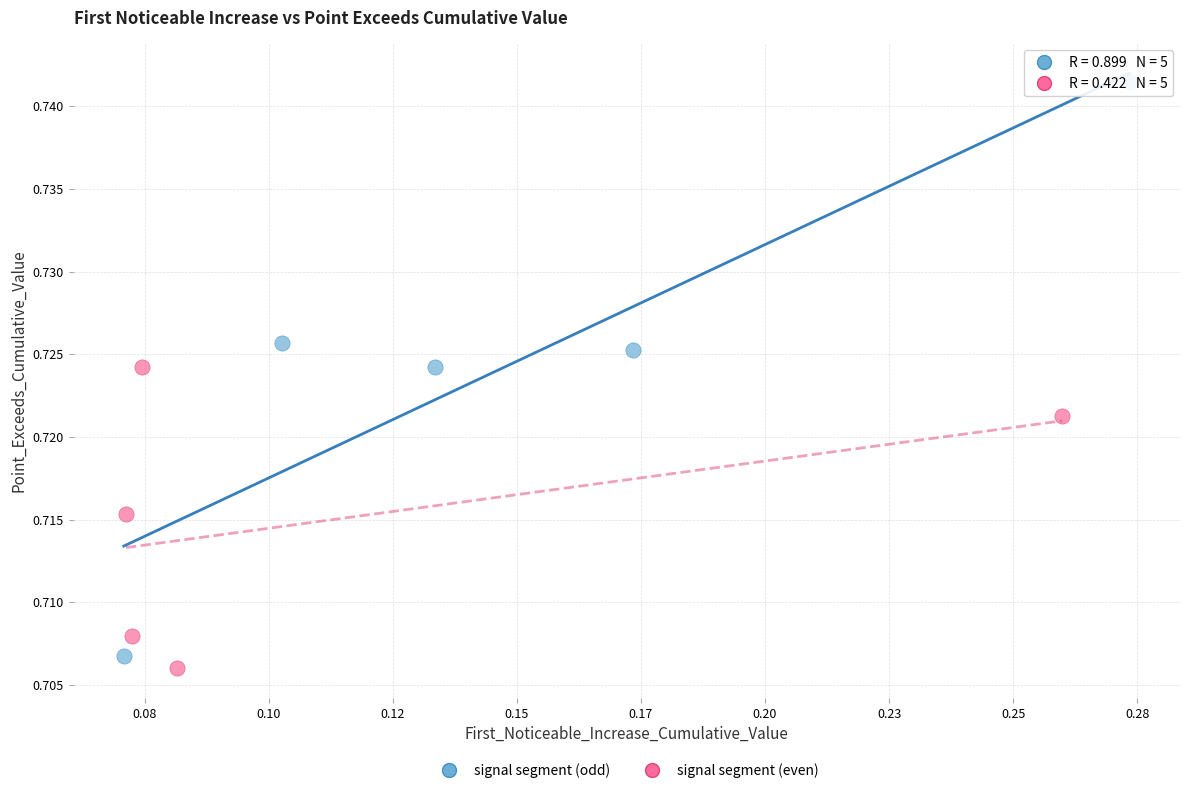

Which series reaches the maximum Y coordinate?

signal segment (odd)